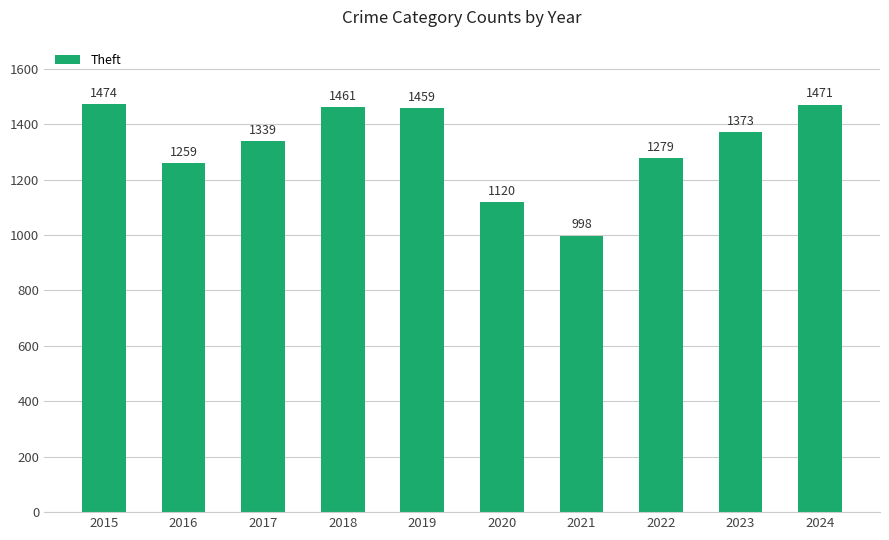

Is it true that the value at 2018 is 1461?

True